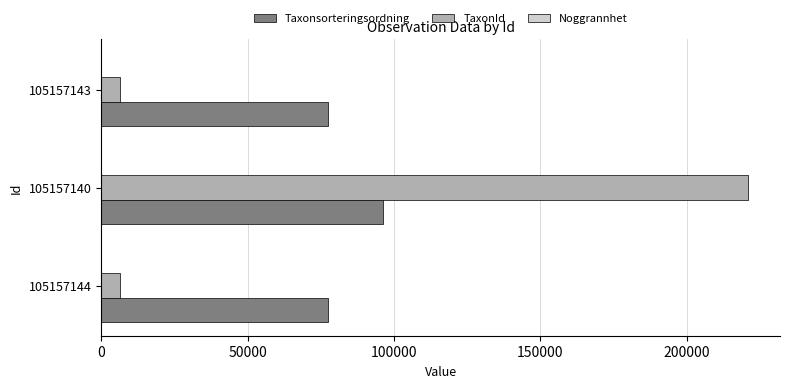

The value of Taxonsorteringsordning at 105157144 is 77506. True or false?

True